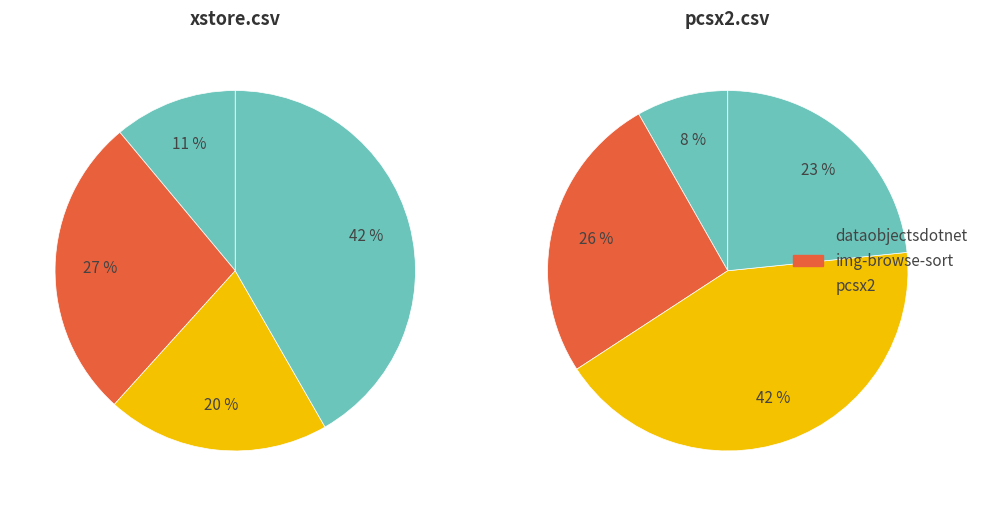

To the nearest percent, what is the difference between the largest and smallest slice percentages?

34%